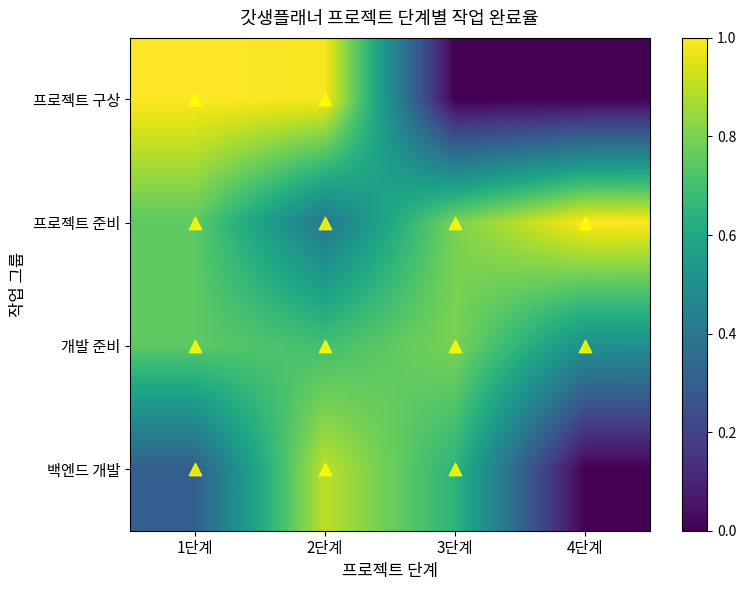

What is the difference between the highest and lowest values at 3단계?

0.8